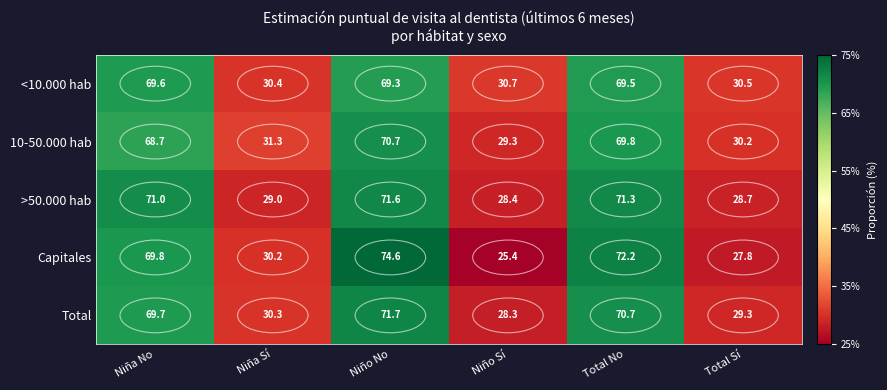

At which category is the sum across all series the highest?

Niño No